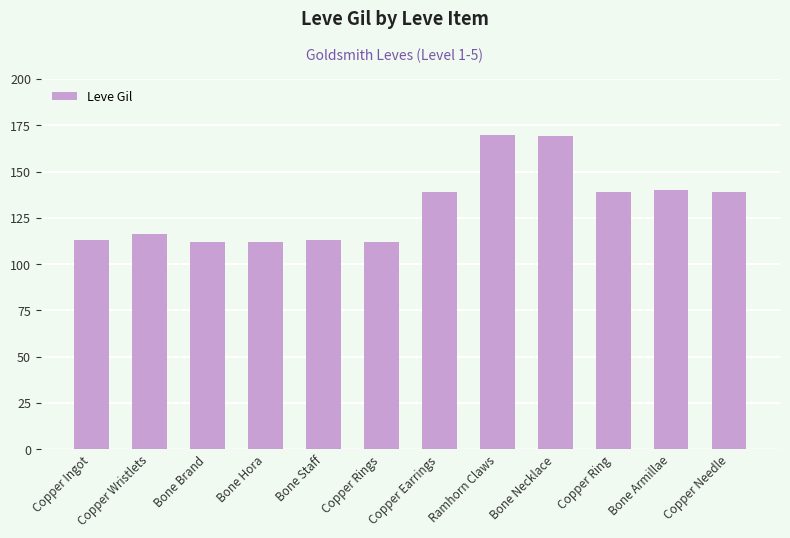

What is the label of the 2nd bar from the left?

Copper Wristlets